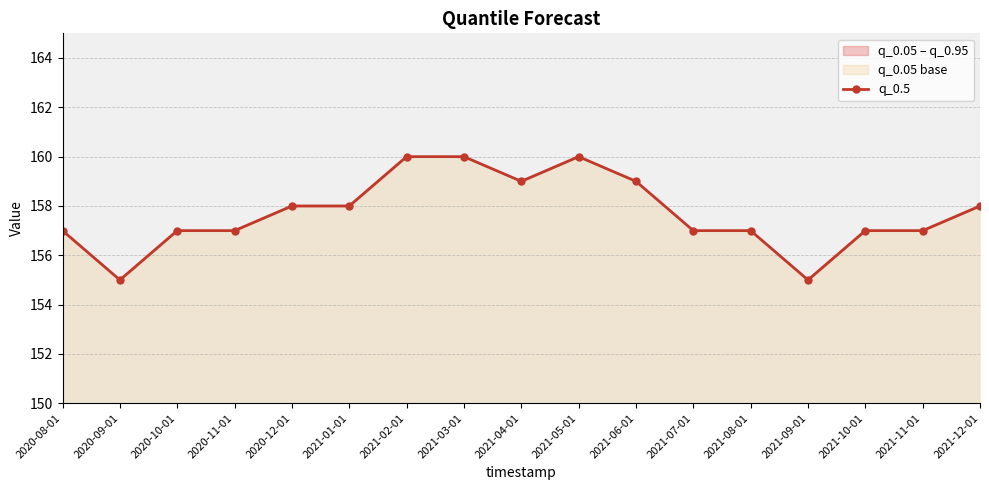

How many data points are less than 157?

2